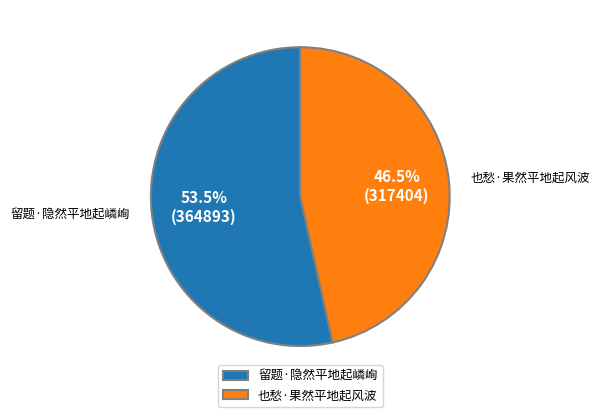

What portion of the pie excludes 也愁·果然平地起风波?

53.5%